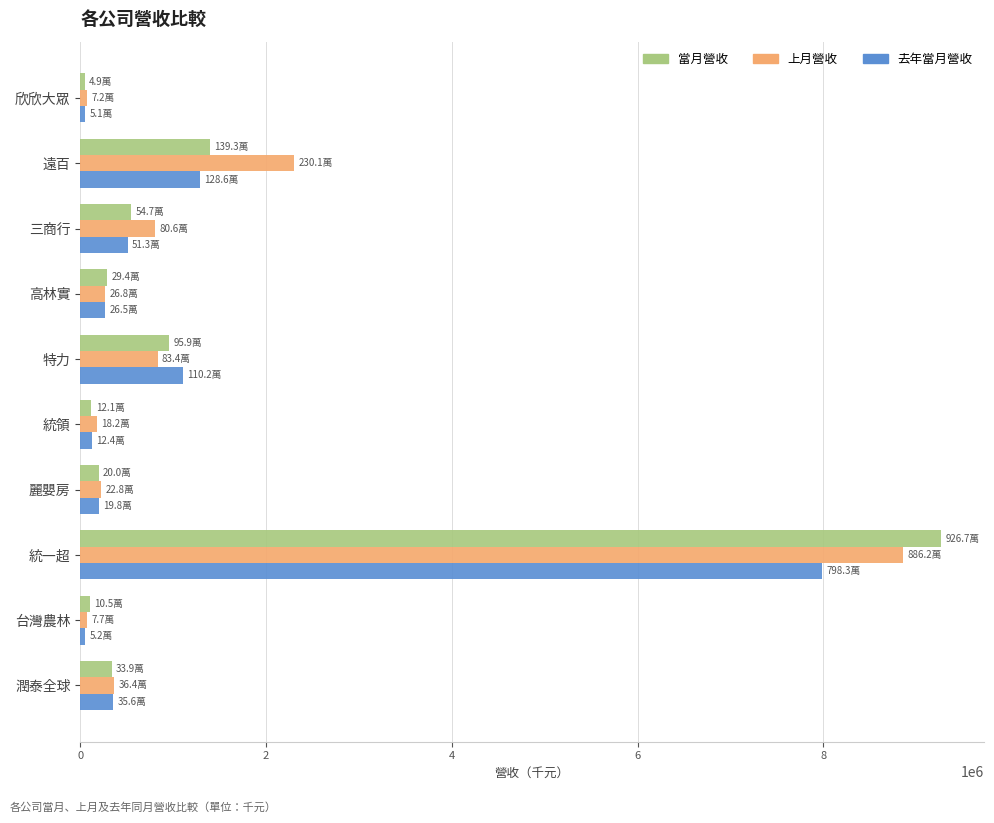

At which category is the sum across all series the highest?

統一超